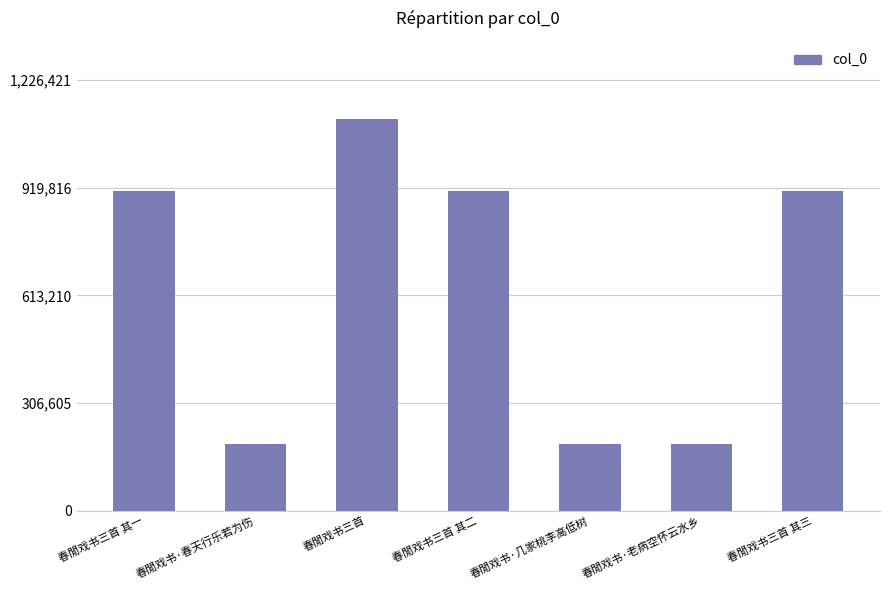

The value at 春閒戏书·几家桃李高低树 is 289738. True or false?

False